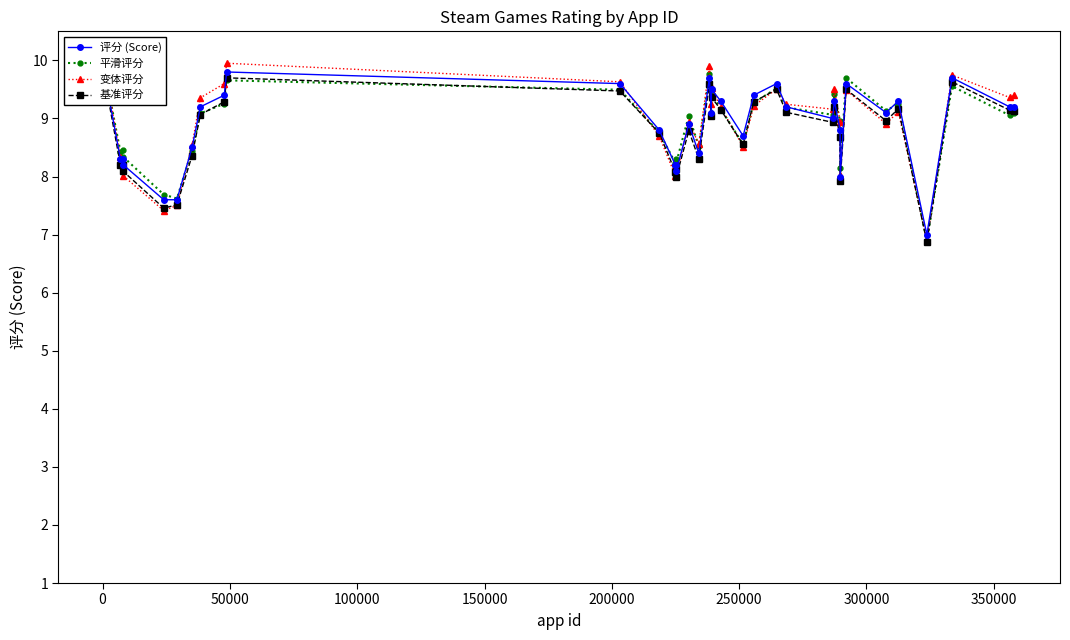

What is the value of the 变体评分 point at the 18th from the left?

8.6